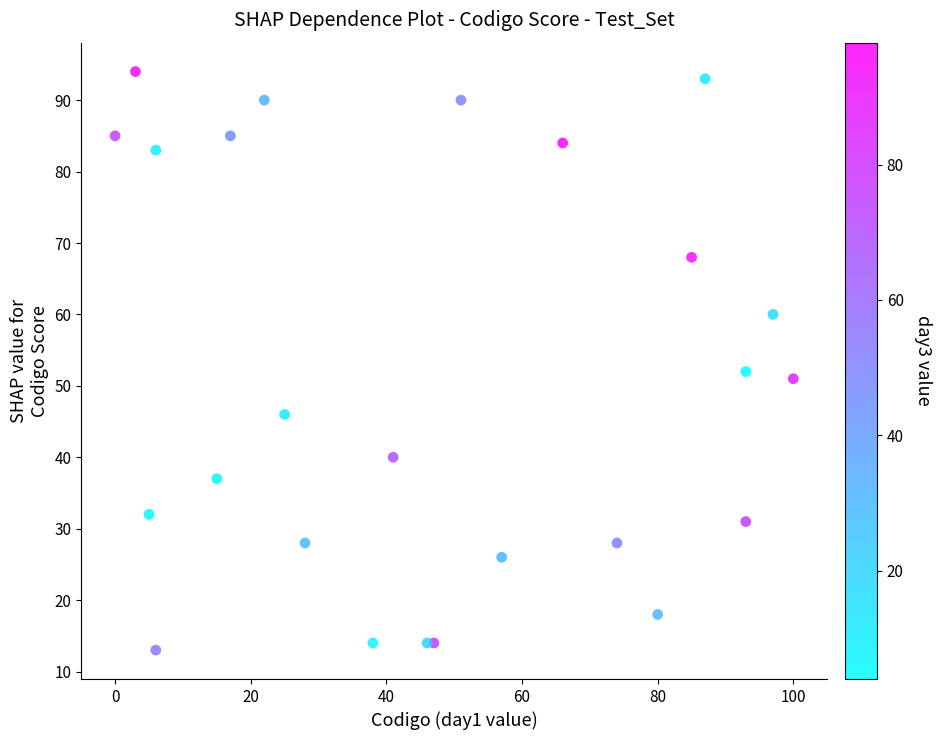

What Y value in the scatter plot is closest to 53?

52